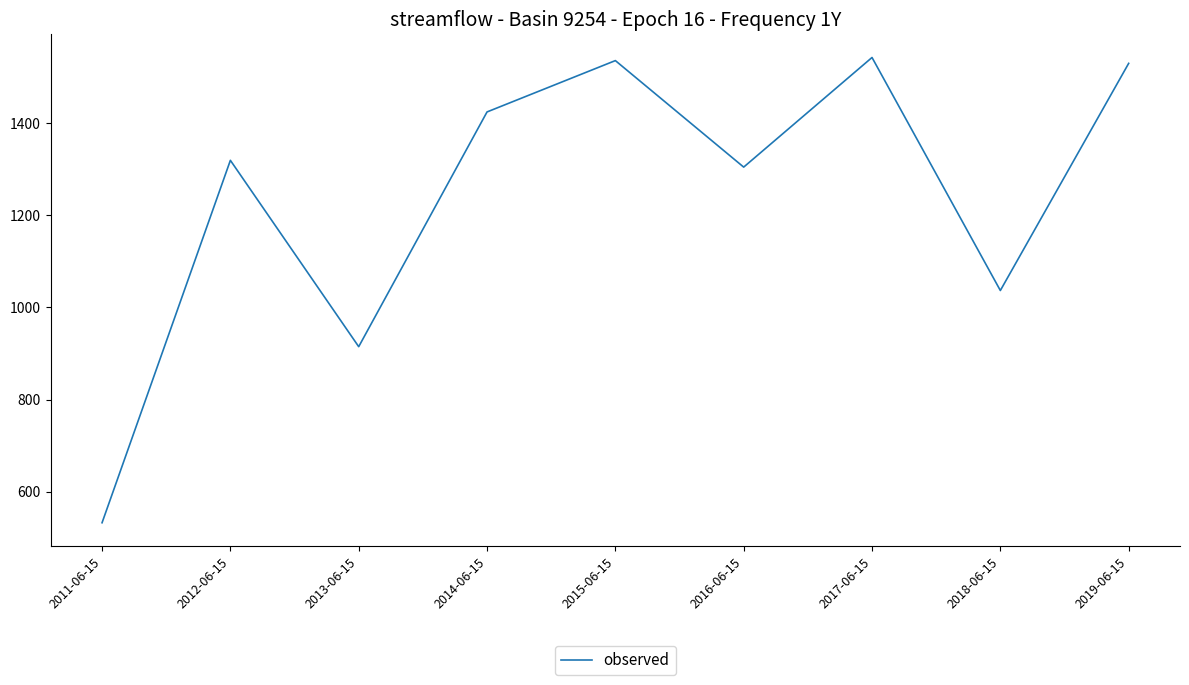

At which category does the chart reach its minimum across all series?

2011-06-15